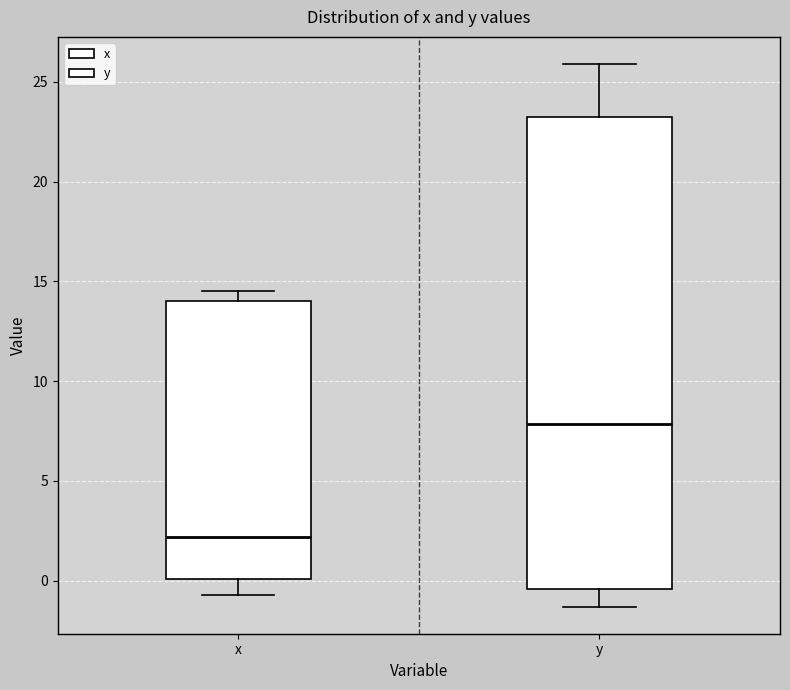

Reading left to right, read every box against the y-axis: the position of its median line, the range the box covers, and the ends of its whiskers. The values are not printed on the chart, so give them approximately, as read against the axis.

x: median 2.0, box 0.0 to 14.0, whiskers -0.5 to 14.5
y: median 8.0, box -0.5 to 23.5, whiskers -1.5 to 26.0